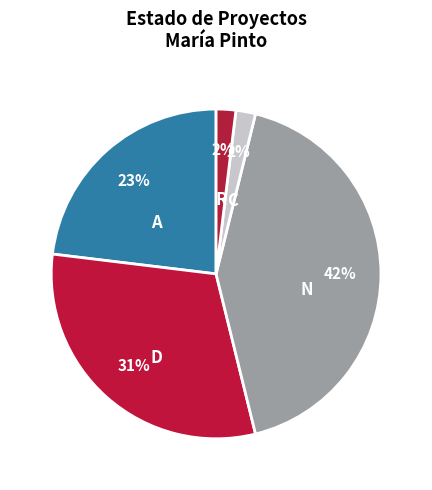

How many slices are in this pie chart?

5